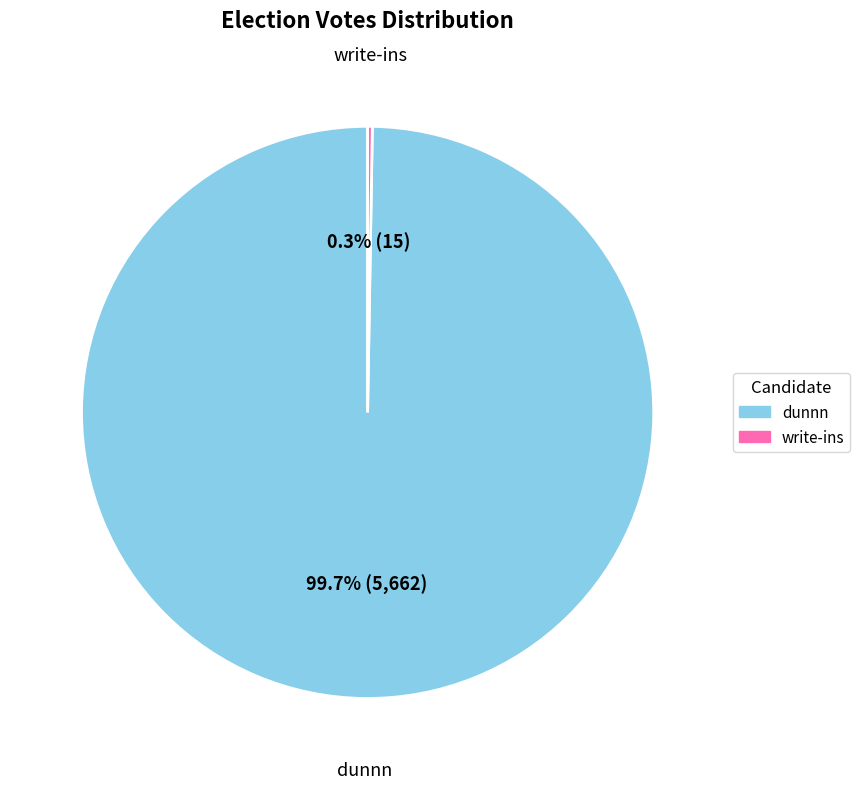

Is there any slice that represents more than half of the pie?

Yes